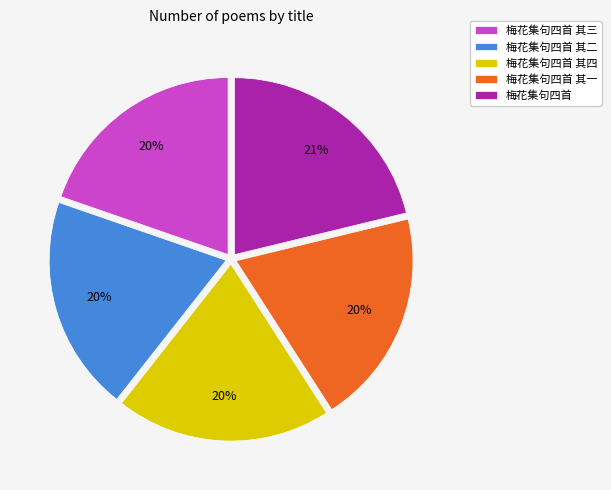

What is the largest slice in the pie chart?

梅花集句四首